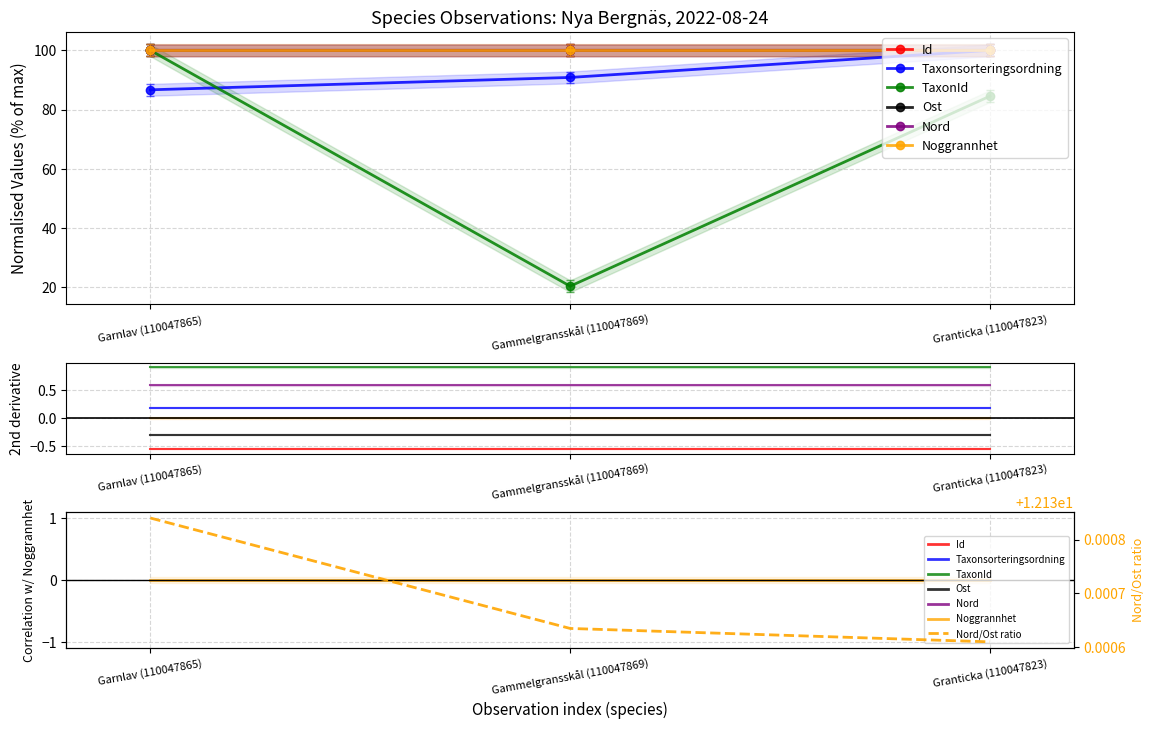

At which category does the chart reach its minimum across all series?

1